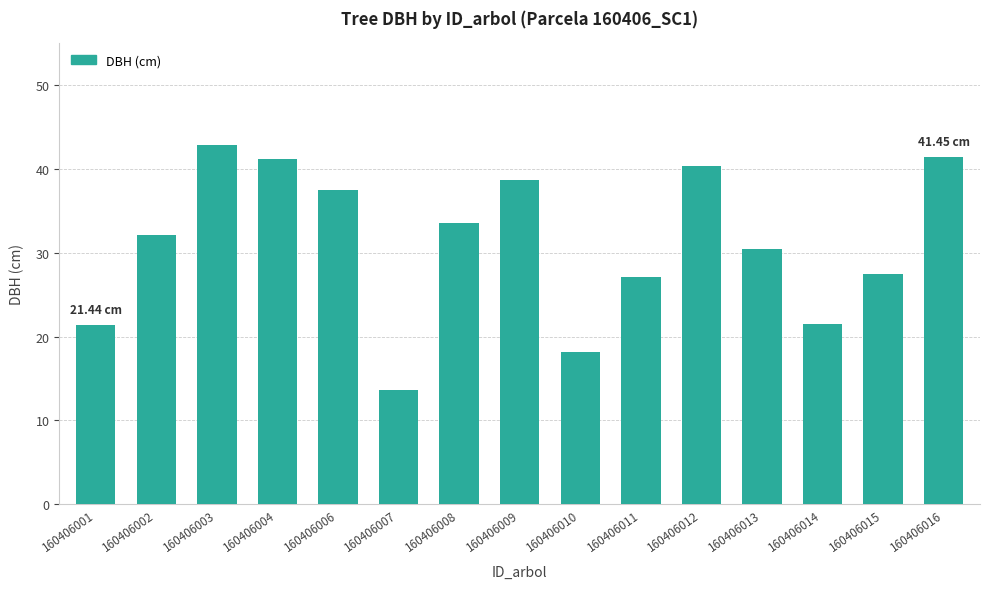

How many values are below 32?

7